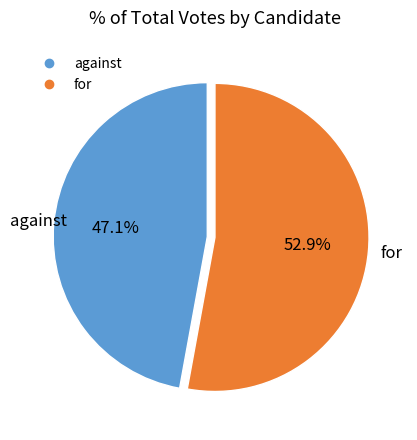

Which category has the biggest portion of the pie?

for